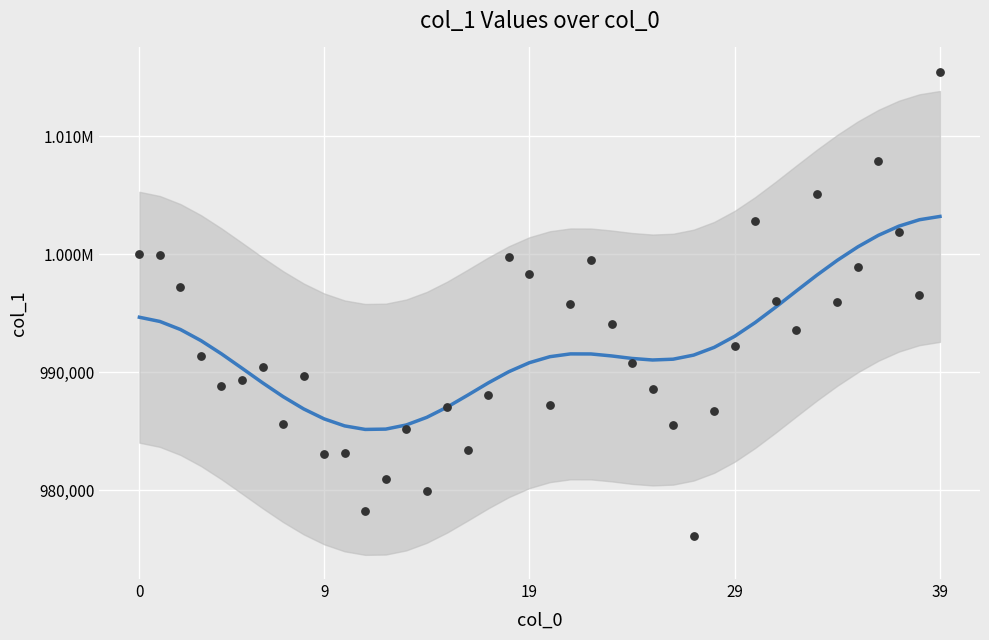

Is the value of col_1 at 15 greater than the value of col_1 (smoothed) at 25?

No